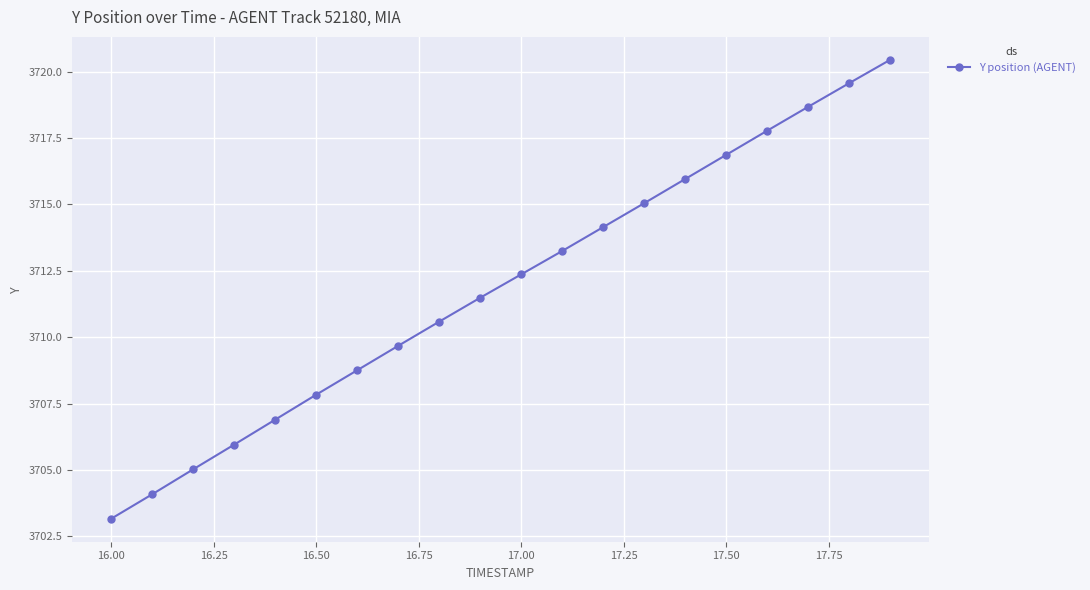

What is the difference between the second highest and second lowest values?

15.5